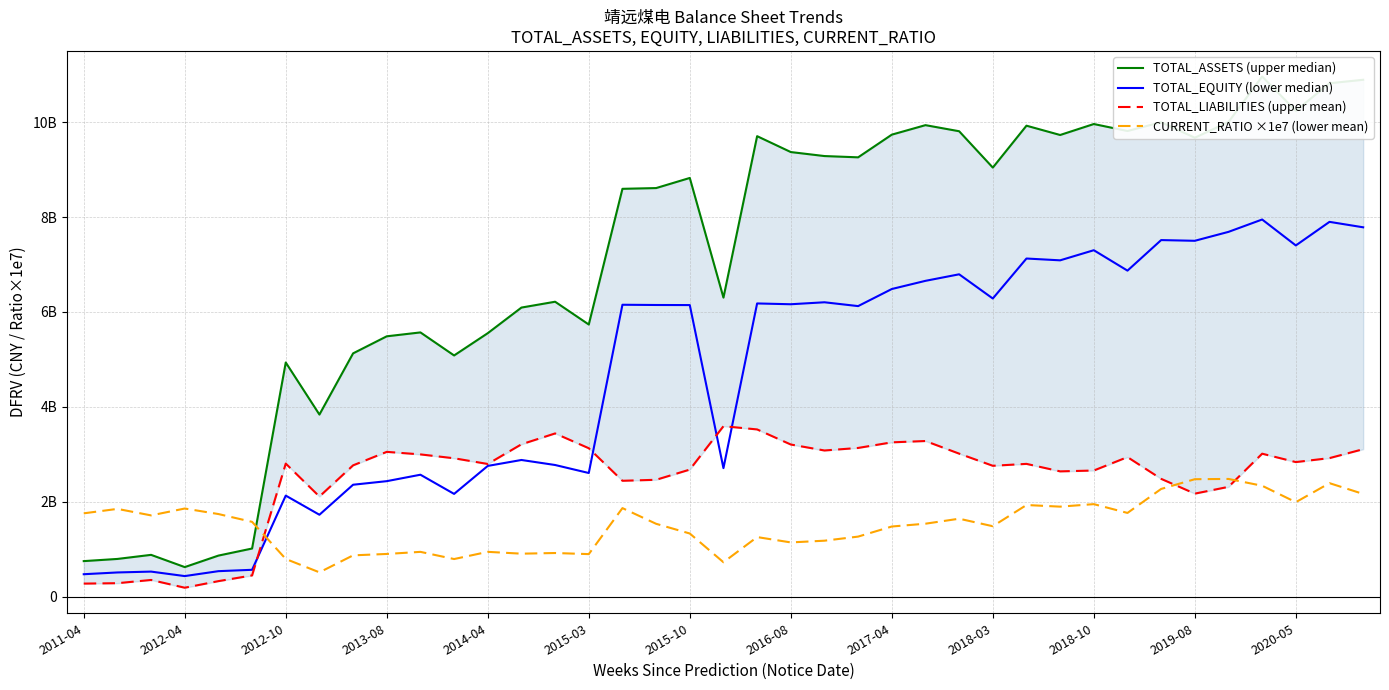

At which category does TOTAL_LIABILITIES (upper mean) reach its first local peak?

2012-10